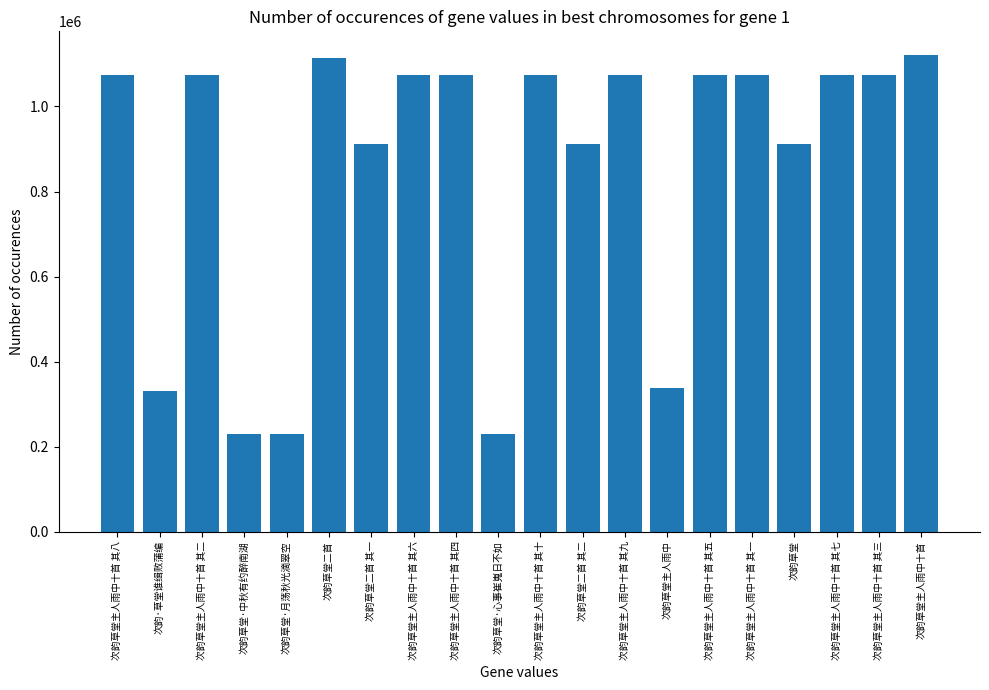

What is the approximate value at 次韵草堂二首 其二?

911468